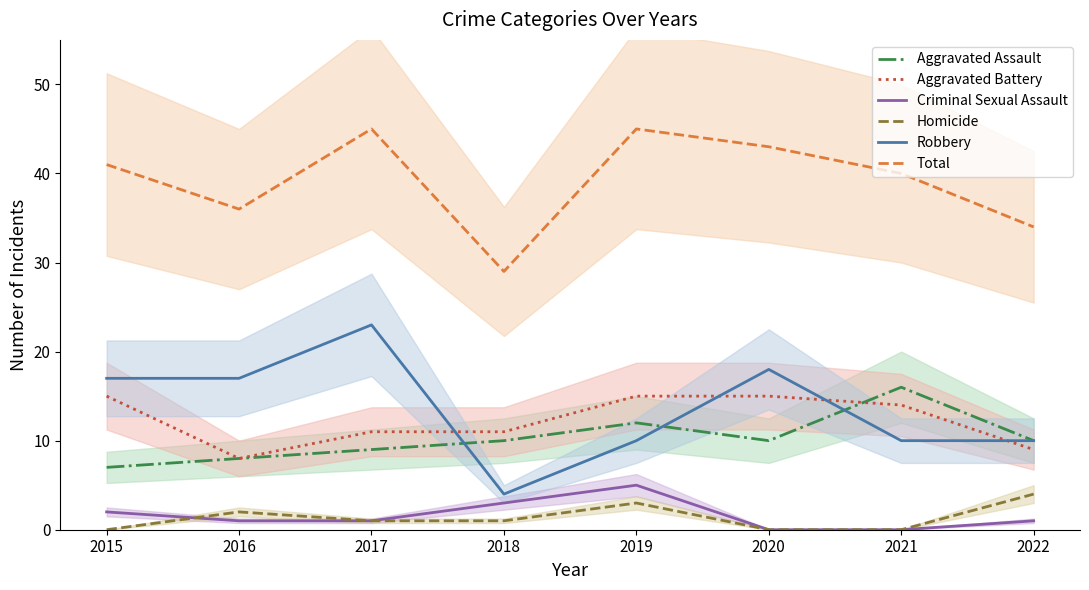

Between 2017 and 2021, which is larger?

2021